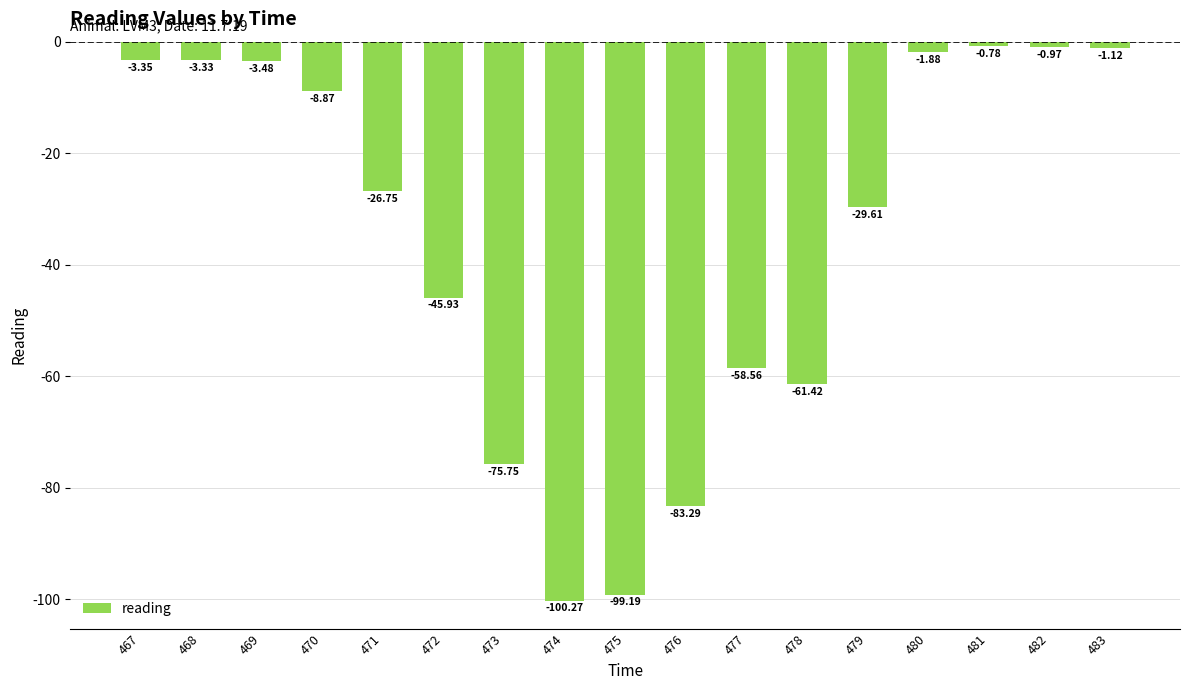

How many data points are less than -26?

9